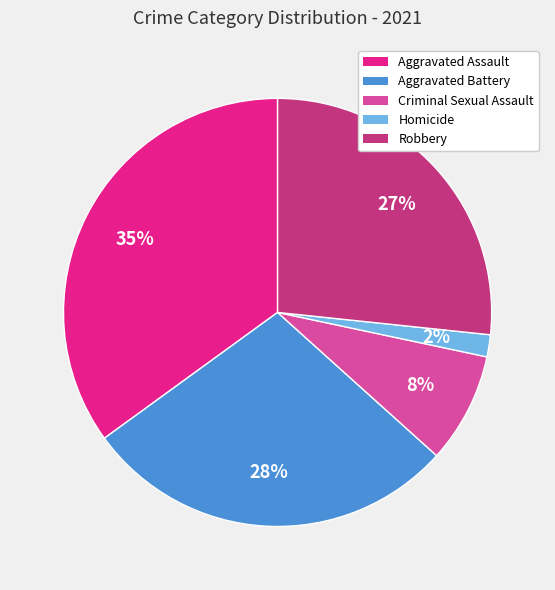

Approximately how many times larger is the value at Criminal Sexual Assault compared to Robbery?

0.3